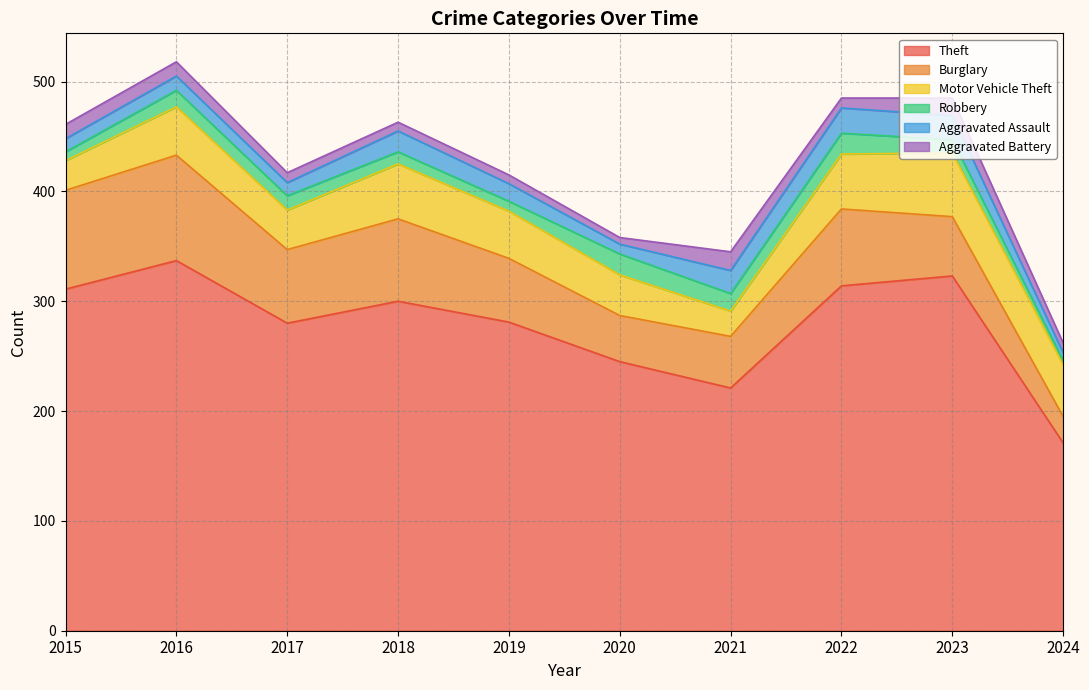

True or false: Burglary and Aggravated Battery cross at least once.

False